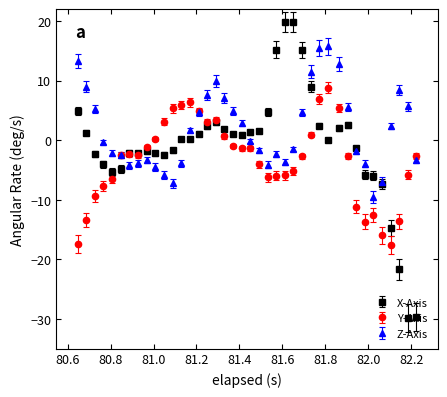

Which series has the largest total across all categories?

Z-Axis